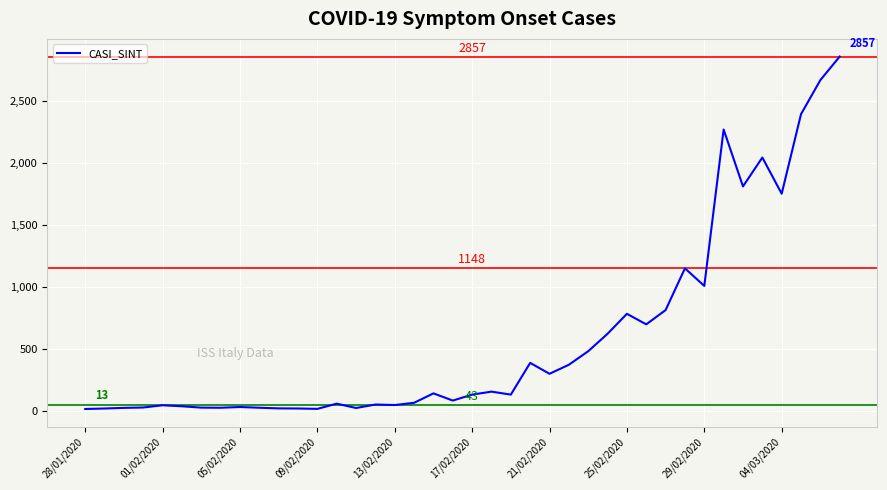

What is the greatest value displayed?

2857